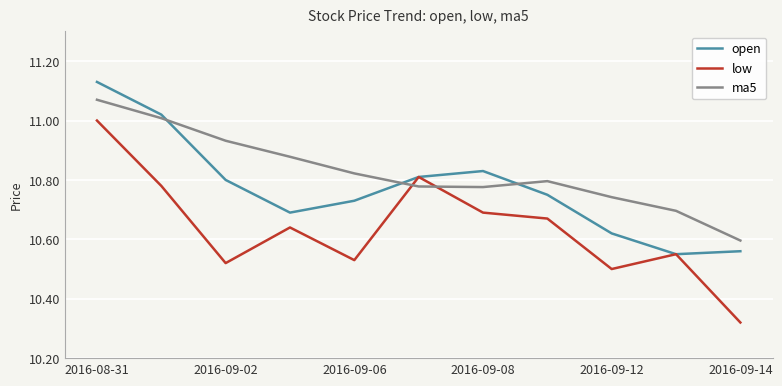

Rank the series by their average value, from lowest to highest.

low, open, ma5